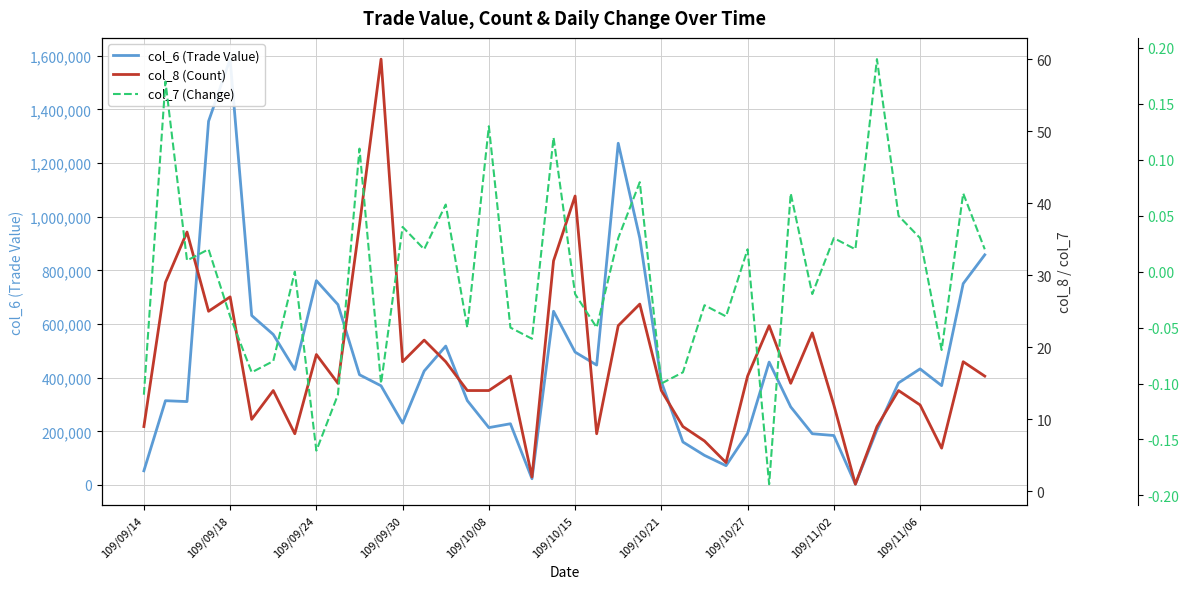

At 19, list the series in order from smallest to largest.

col_7 (Change), col_8 (Count), col_6 (Trade Value)